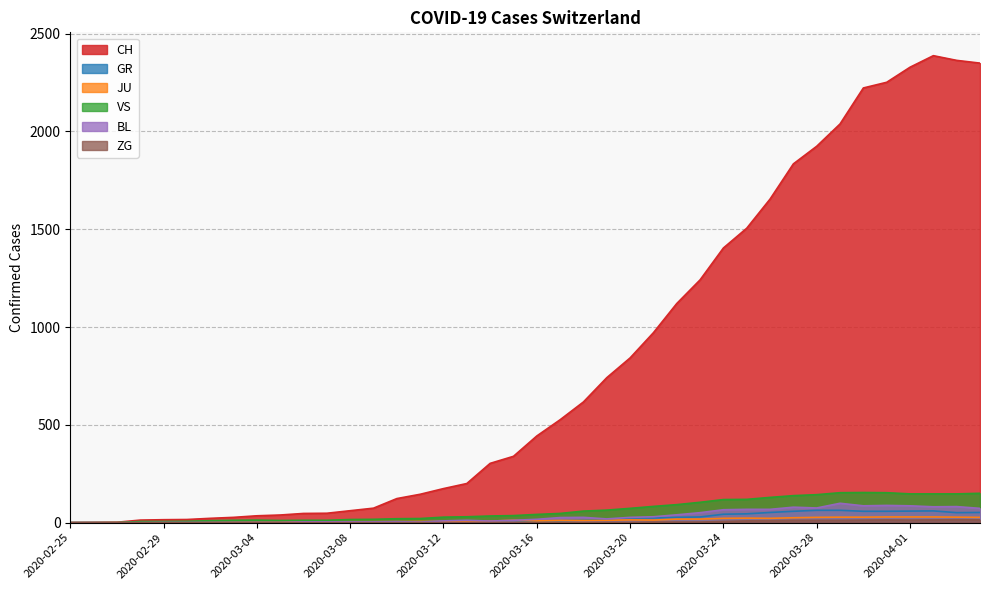

How many positive values does the CH series have?

39